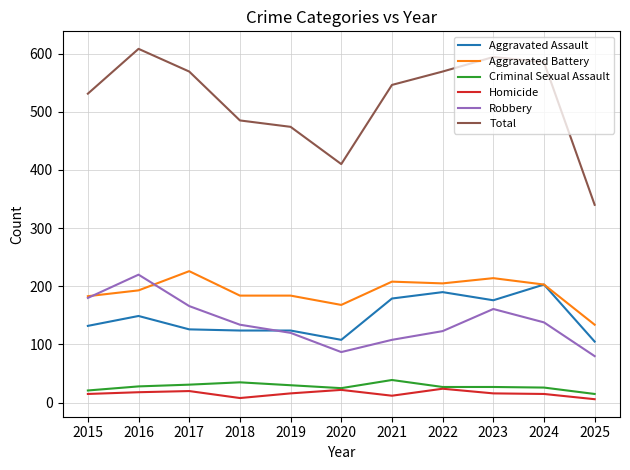

Which series has the largest total across all categories?

Total